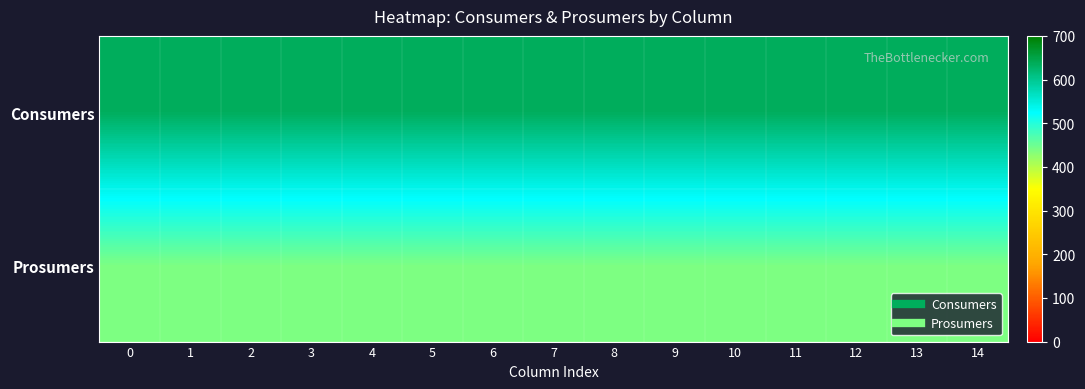

Reading left to right, list all the values displayed in this chart.

Consumers: 0=635	1=635	2=635	3=635	4=635	5=635	6=635	7=635	8=635	9=635	10=635	11=635	12=635	13=635	14=635
Prosumers: 0=440	1=440	2=440	3=440	4=440	5=440	6=440	7=440	8=440	9=440	10=440	11=440	12=440	13=440	14=440